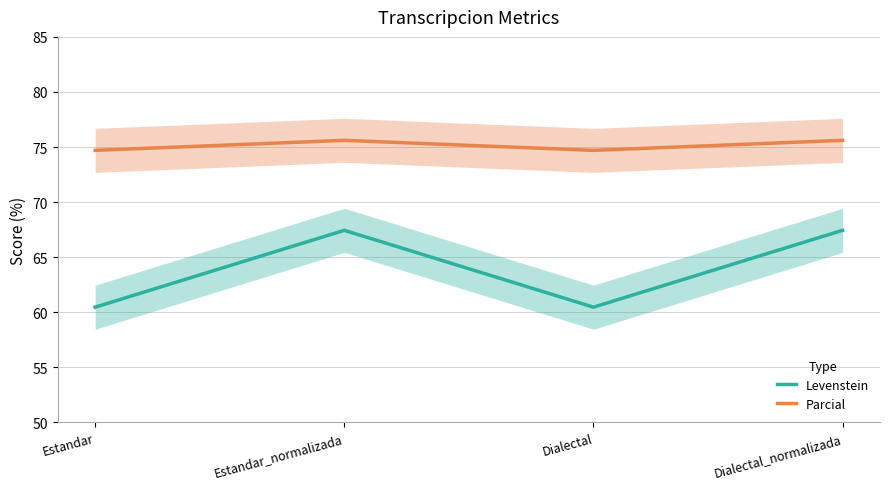

What is the difference between the maximum and minimum values in the Levenstein series?

7.0